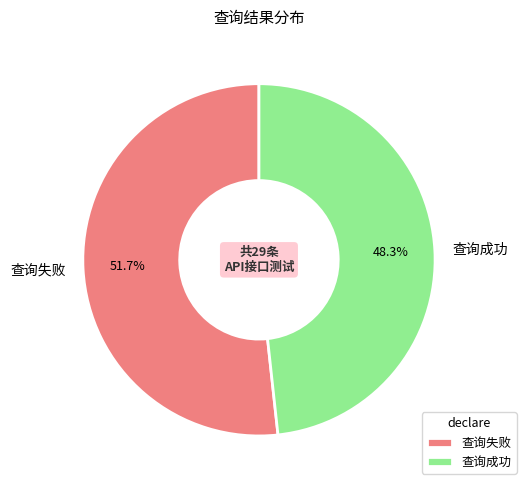

What percentage do 查询失败 and 查询成功 together represent?

100.0%